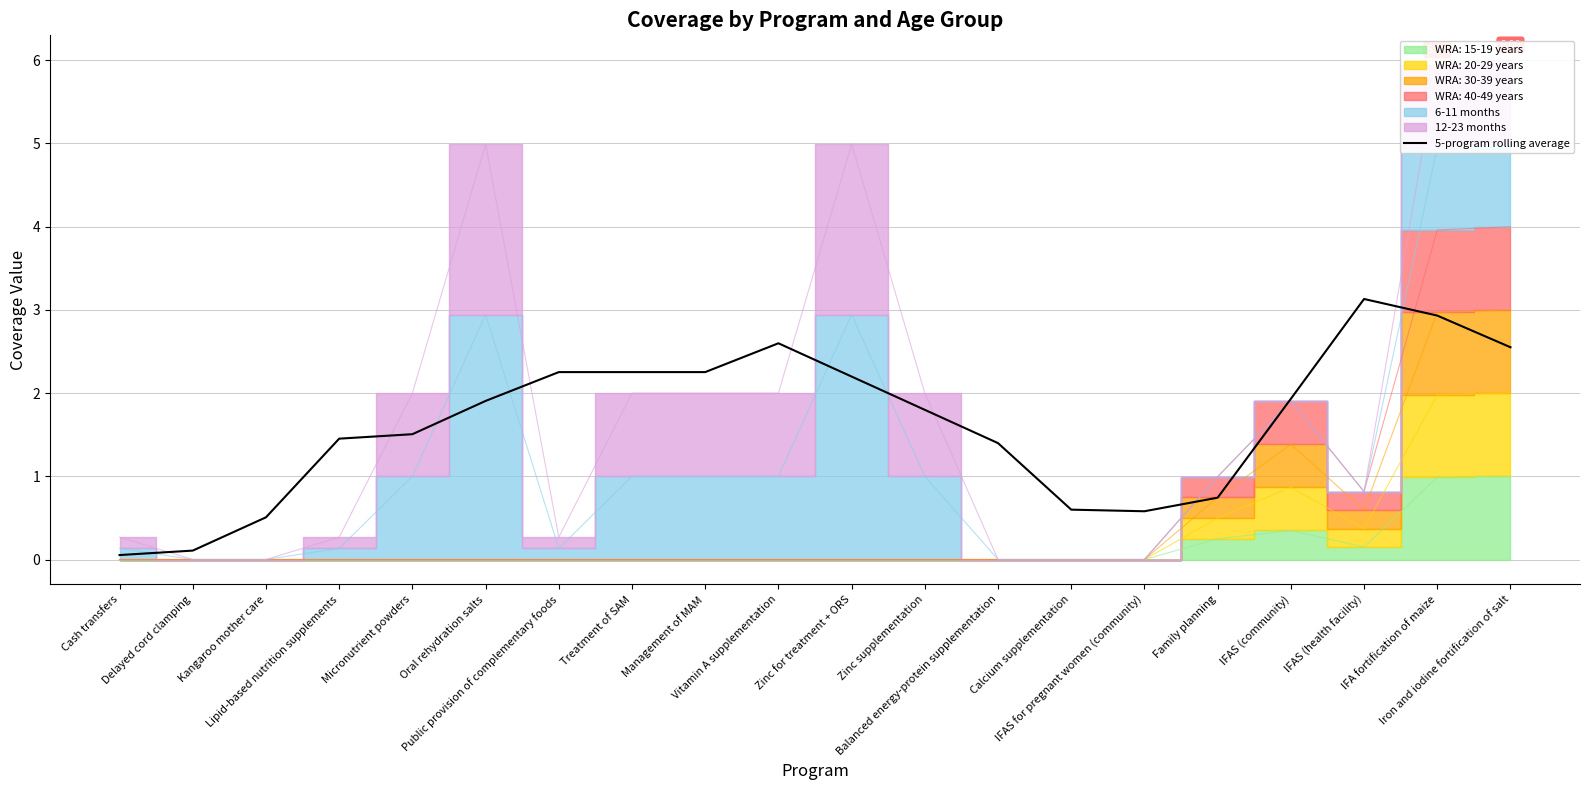

What is the change in value from Vitamin A supplementation to Zinc supplementation?

-0.8